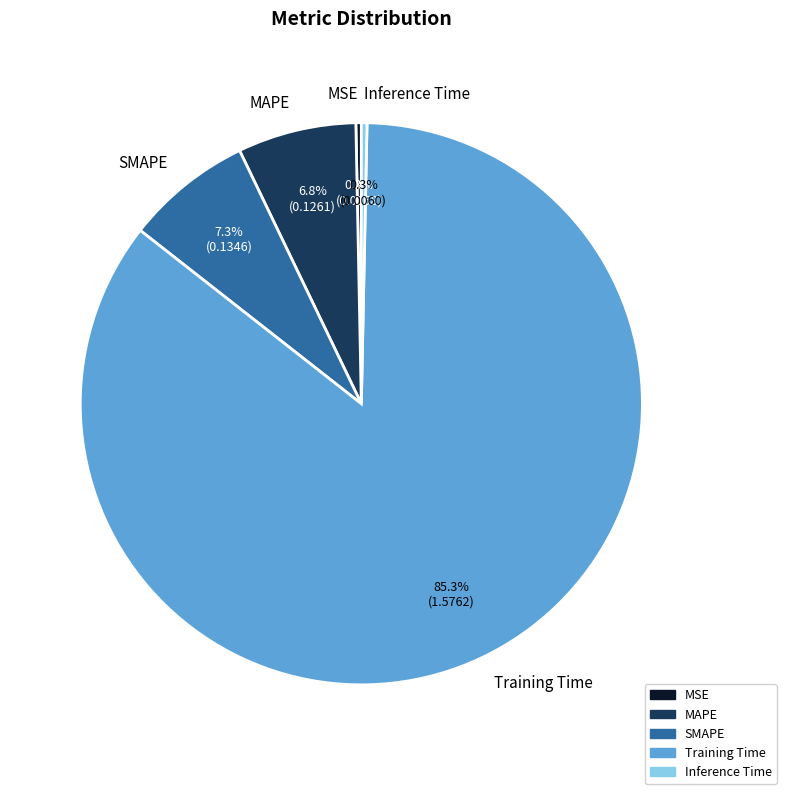

The MSE slice represents 0% of the pie. True or false?

True